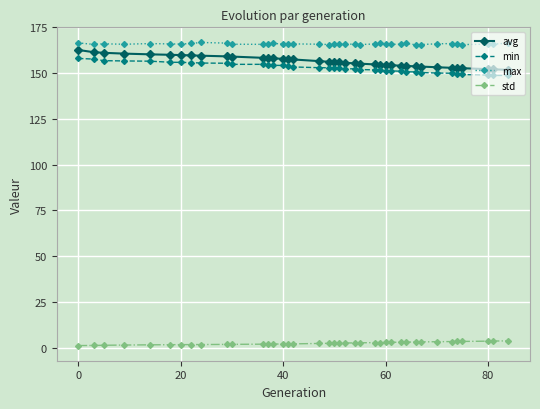

What is the lowest value of the avg series?

151.8